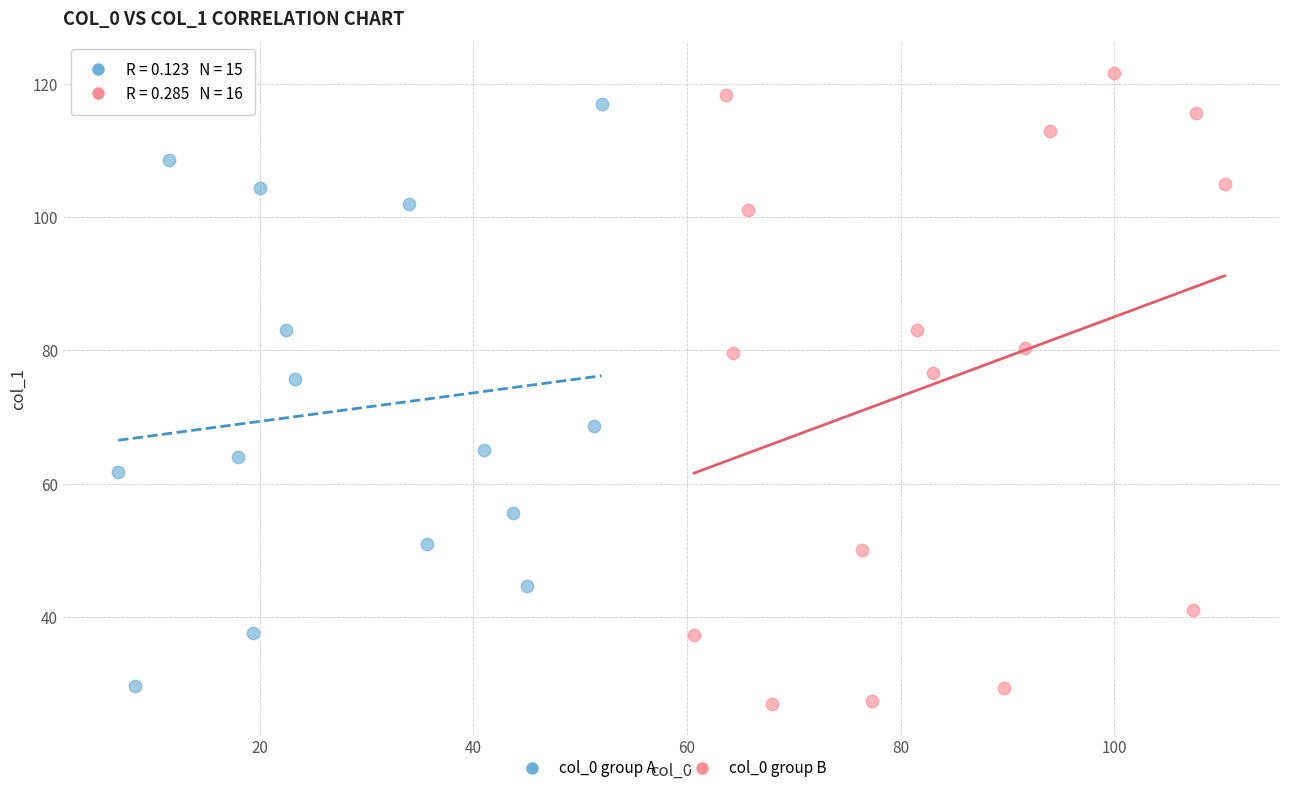

Which series has the widest spread of Y values?

col_0 group B